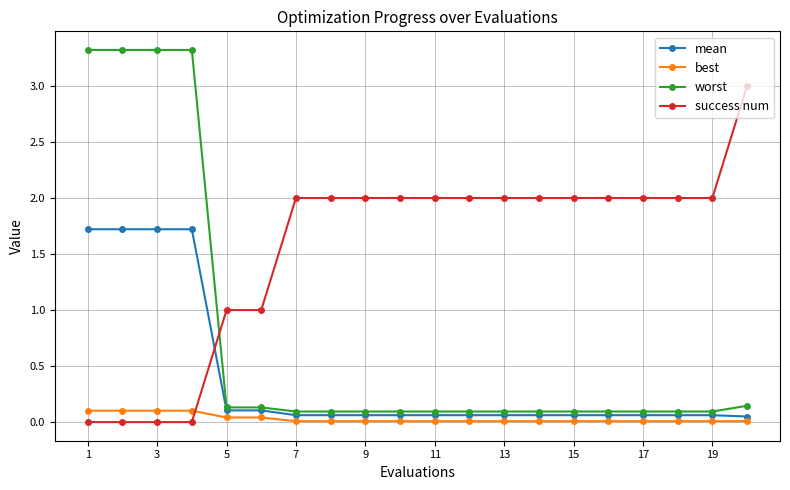

Which series has the largest range (max minus min)?

worst